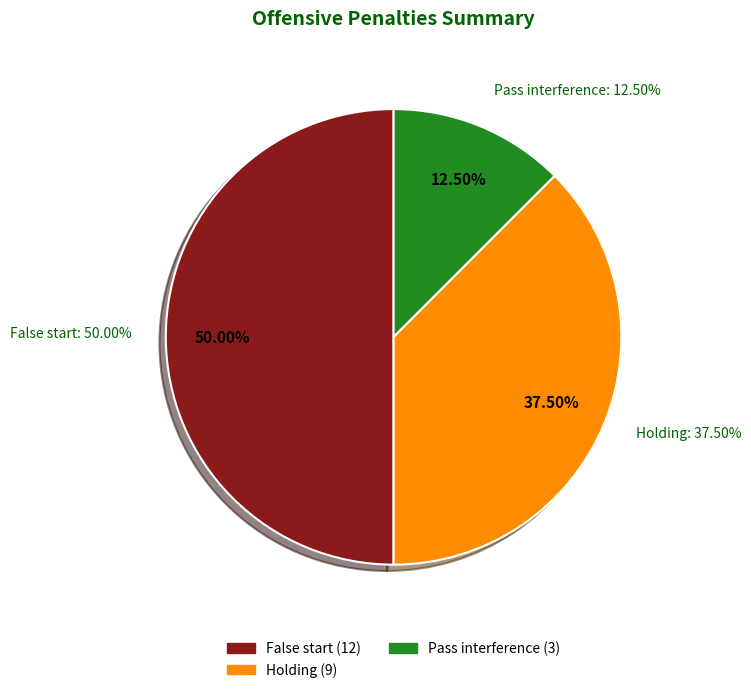

To the nearest percent, what percentage of the pie is False start?

50%